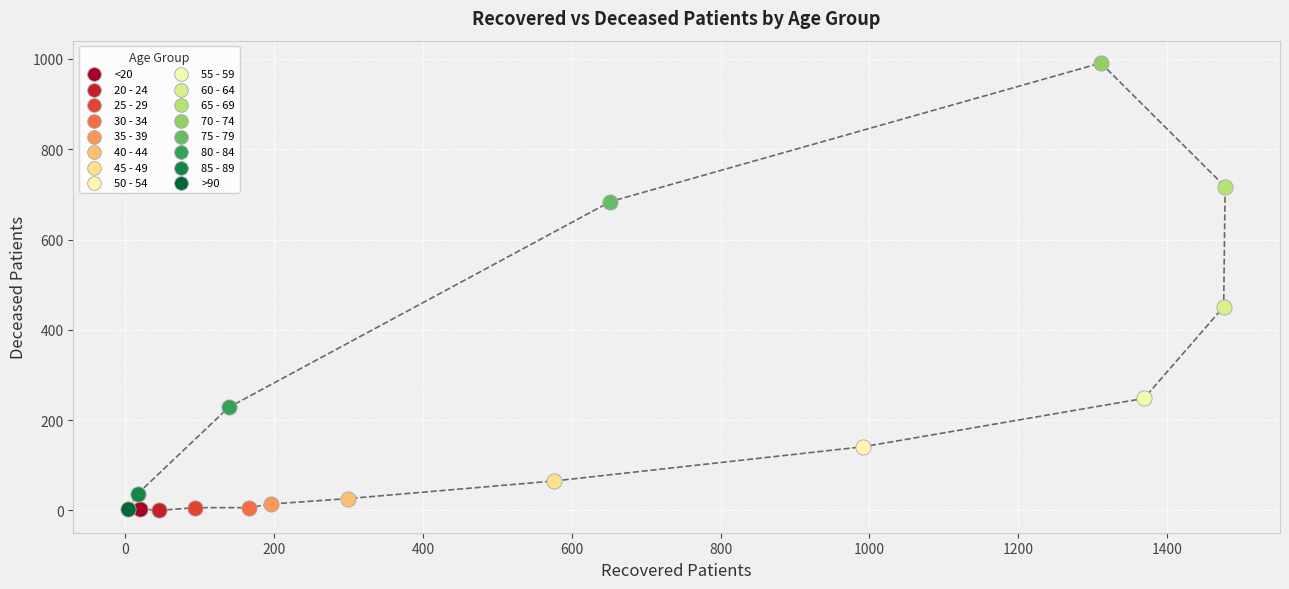

What are all the series names shown in the legend?

<20, 20 - 24, 25 - 29, 30 - 34, 35 - 39, 40 - 44, 45 - 49, 50 - 54, 55 - 59, 60 - 64, 65 - 69, 70 - 74, 75 - 79, 80 - 84, 85 - 89, >90